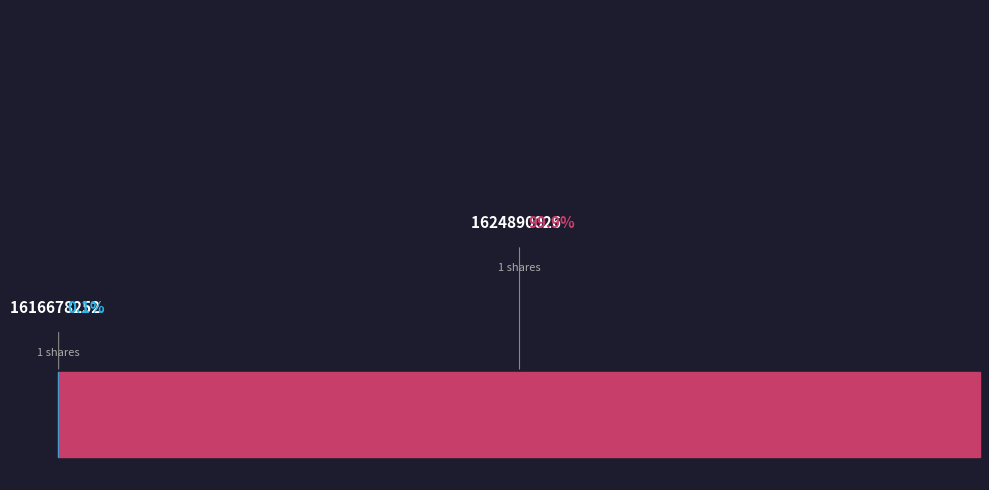

The 1616678252 slice represents 0% of the pie. True or false?

True